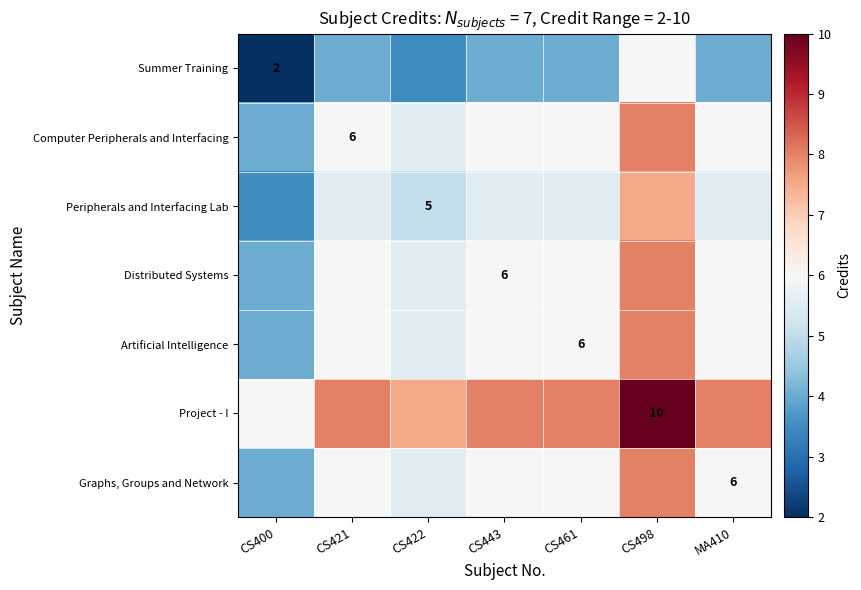

List the series in order of their peak value, lowest first.

Summer Training, Peripherals and Interfacing Lab, Computer Peripherals and Interfacing, Distributed Systems, Artificial Intelligence, Graphs, Groups and Network, Project - I